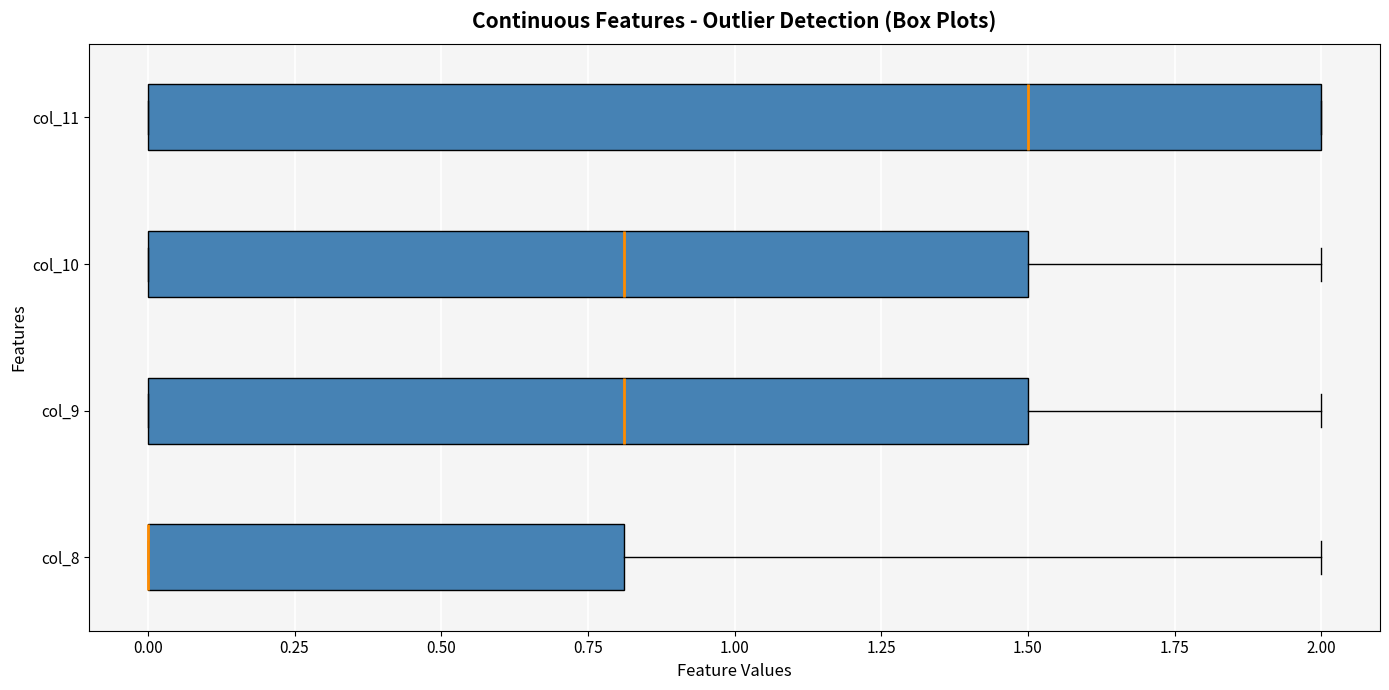

Reading bottom to top, read every box against the x-axis: the position of its median line, the range the box covers, and the ends of its whiskers. The values are not printed on the chart, so give them approximately, as read against the axis.

col_8: median 0.0 (drawn on the box's left edge), box 0.0 to 0.8, whiskers 0.0 to 2.0
col_9: median 0.8, box 0.0 to 1.5, whiskers 0.0 to 2.0
col_10: median 0.8, box 0.0 to 1.5, whiskers 0.0 to 2.0
col_11: median 1.5, box 0.0 to 2.0, whiskers 0.0 to 2.0